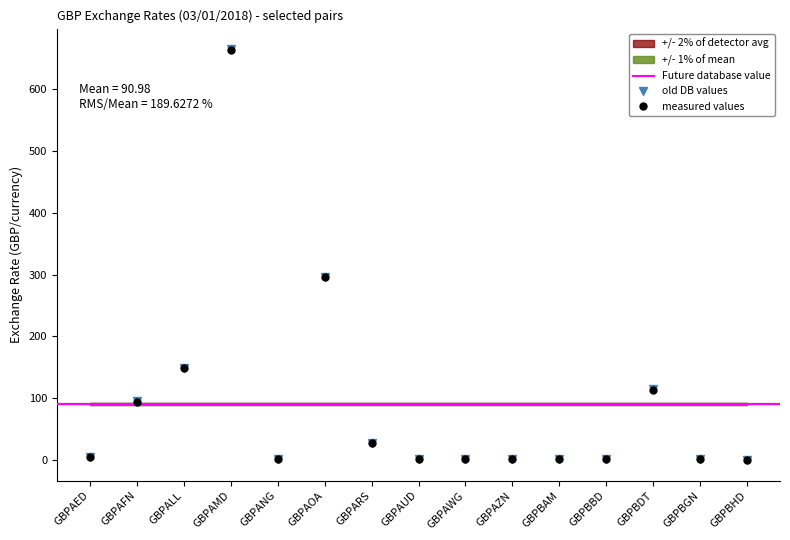

Read the value at GBPAMD.

664.0